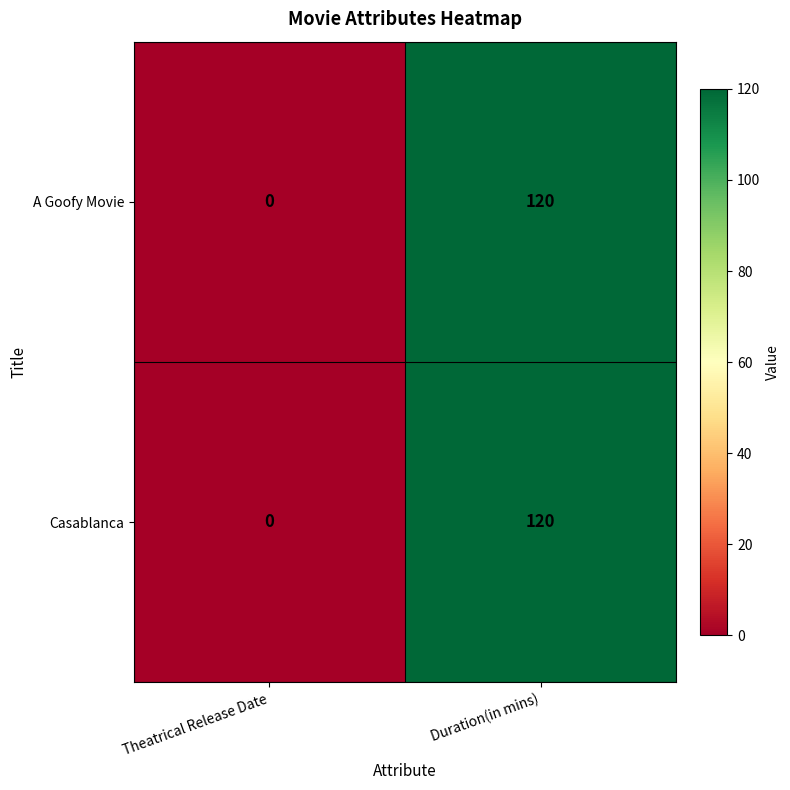

At which label is Casablanca closest to 60?

Theatrical Release Date